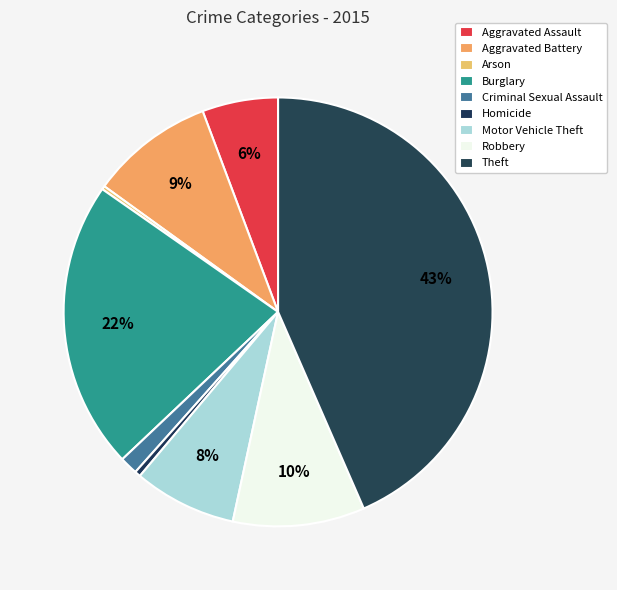

Combined, what portion of the pie is Theft and Aggravated Assault?

49.2%